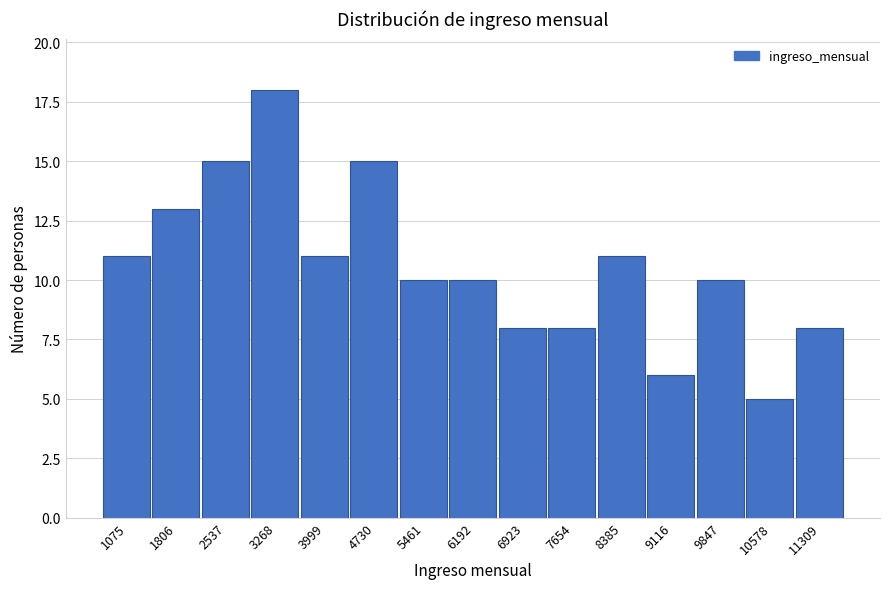

Reading left to right, list all the values displayed in this chart.

11	13	15	18	11	15	10	10	8	8	11	6	10	5	8